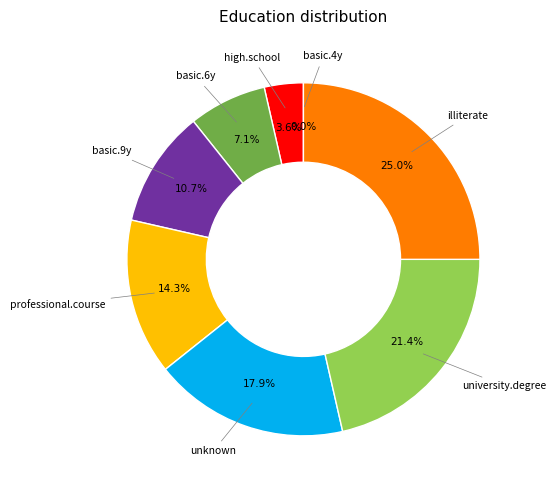

How many segments does this pie chart have?

8